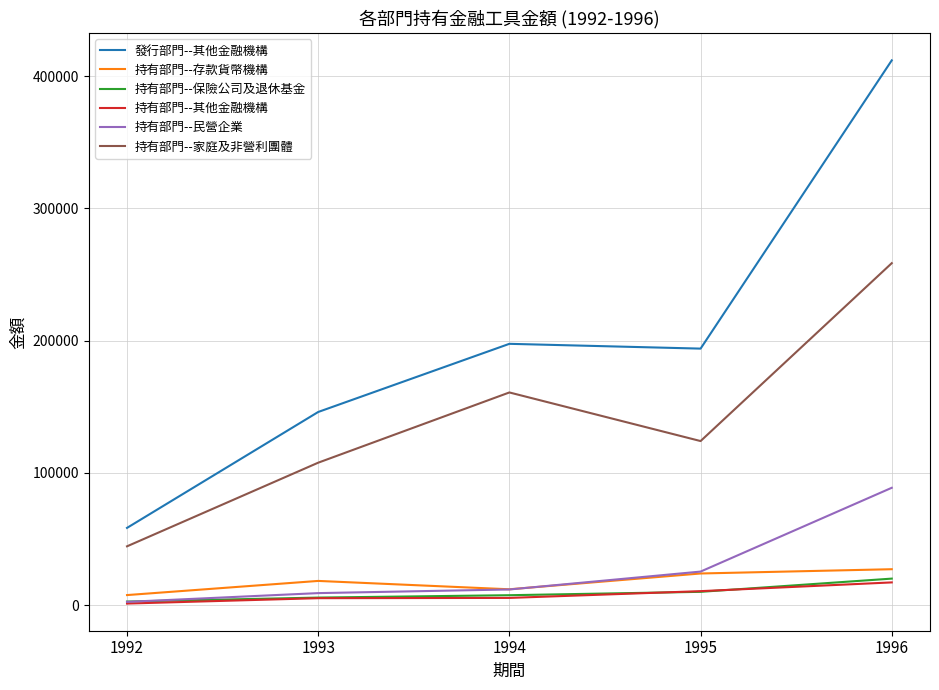

Which series has the largest range (max minus min)?

發行部門--其他金融機構